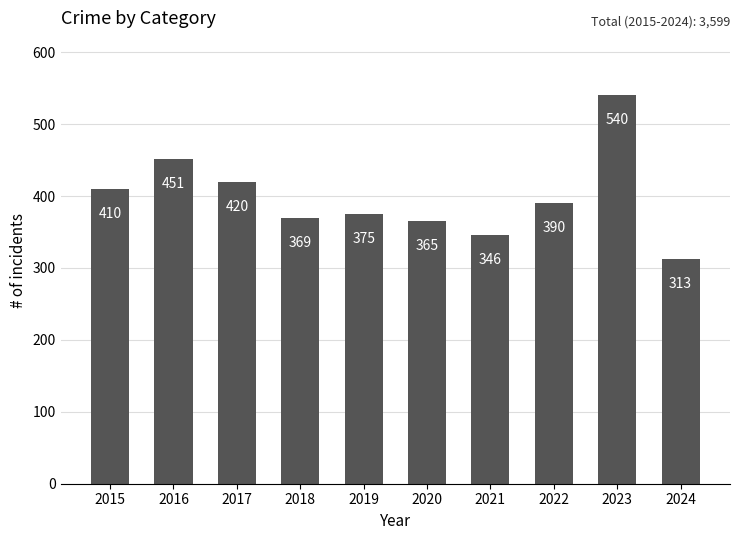

Which label corresponds to the smallest value in the chart?

2024